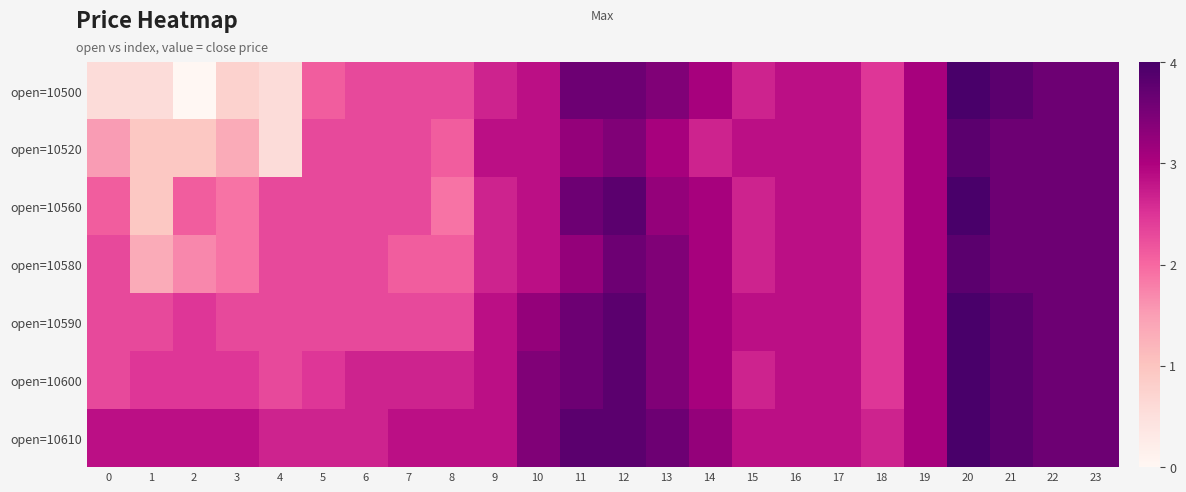

Which series changed the most between 3 and 16?

open=10500